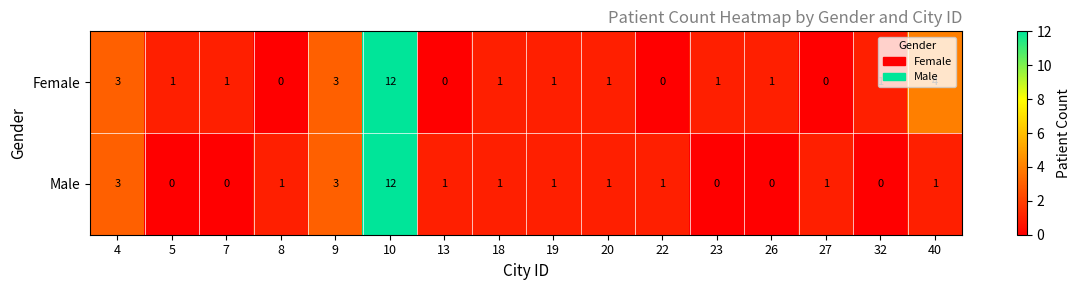

Which series changed the most between 18 and 32?

Male